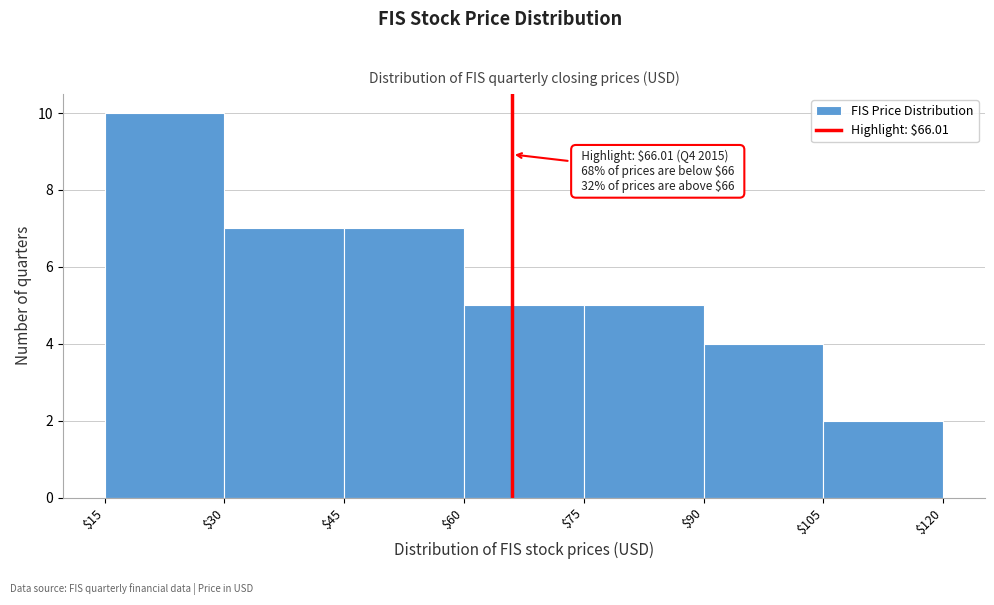

Over which range of the x-axis is the bar tallest?

$15 to $30